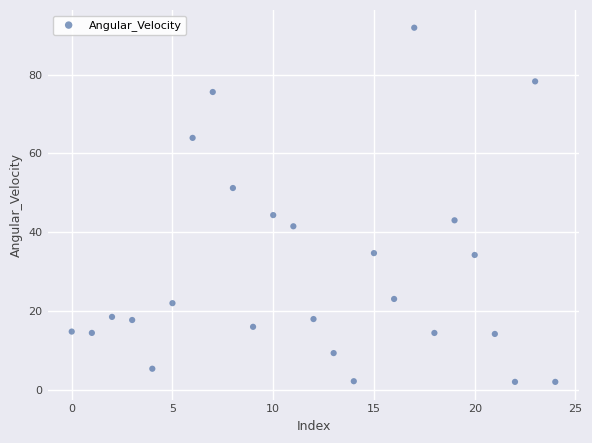

What Y value in the scatter plot is closest to 46?

44.3